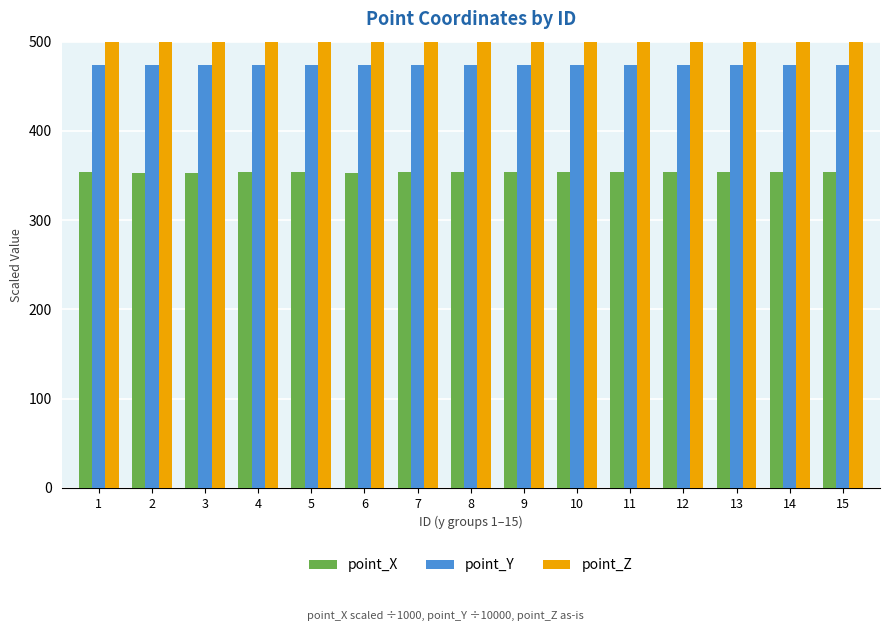

Is the value of point_Y at 9 greater than the value of point_Z at 10?

No